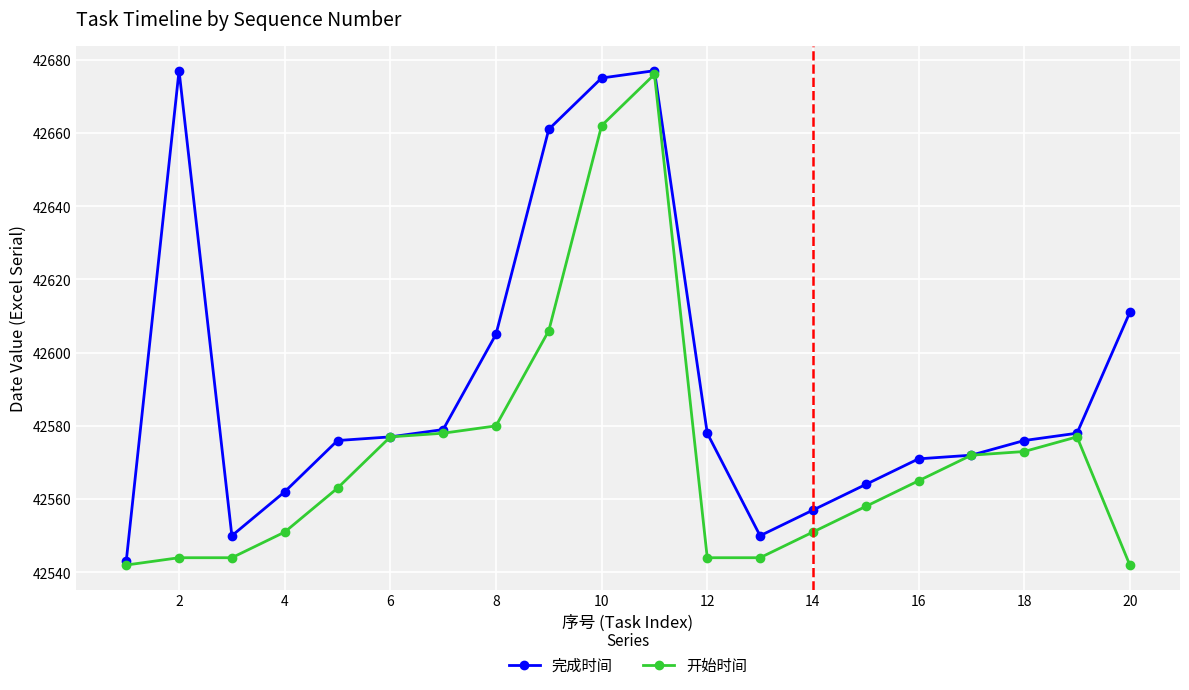

Reading left to right, extract all data points from this chart.

完成时间: 42543	42677	42550	42562	42576	42577	42579	42605	42661	42675	42677	42578	42550	42557	42564	42571	42572	42576	42578	42611
开始时间: 42542	42544	42544	42551	42563	42577	42578	42580	42606	42662	42676	42544	42544	42551	42558	42565	42572	42573	42577	42542